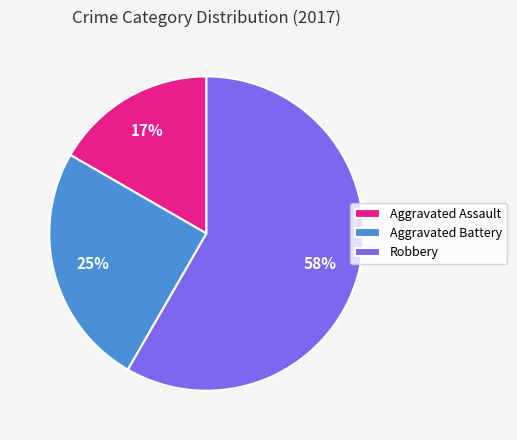

Is the sum of Robbery and Aggravated Assault greater than half?

Yes